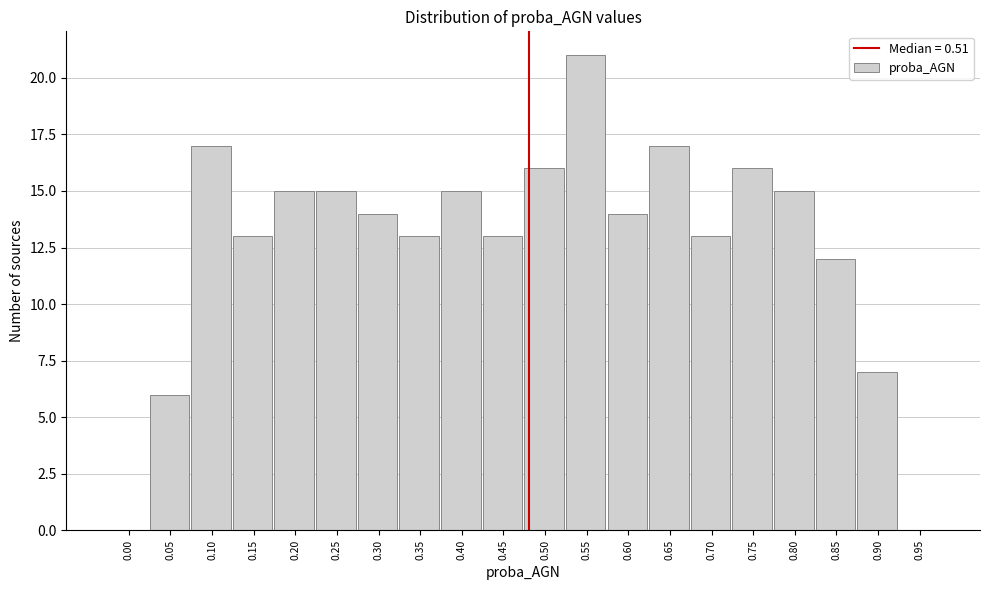

Reading left to right, transcribe all the data shown in this chart.

0.00=0	0.05=6	0.10=17	0.15=13	0.20=15	0.25=15	0.30=14	0.35=13	0.40=15	0.45=13	0.50=16	0.55=21	0.60=14	0.65=17	0.70=13	0.75=16	0.80=15	0.85=12	0.90=7	0.95=0